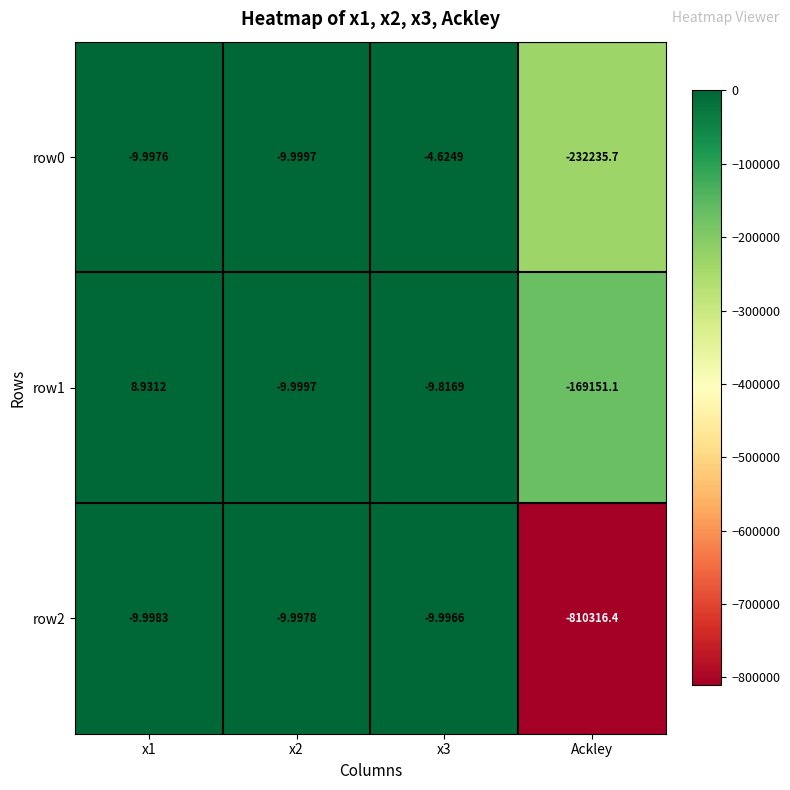

At which category does the chart reach its minimum across all series?

Ackley